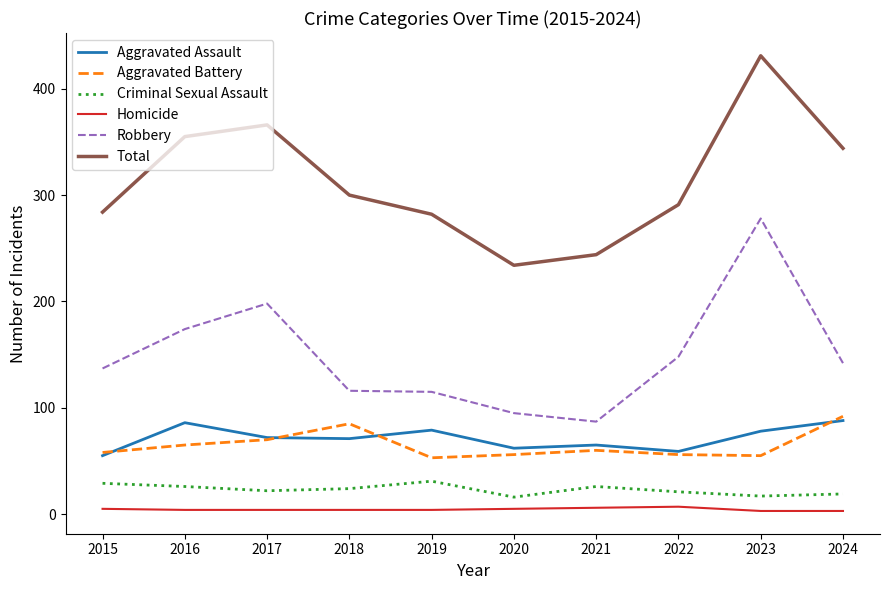

True or false: Homicide and Aggravated Battery cross at least once.

False